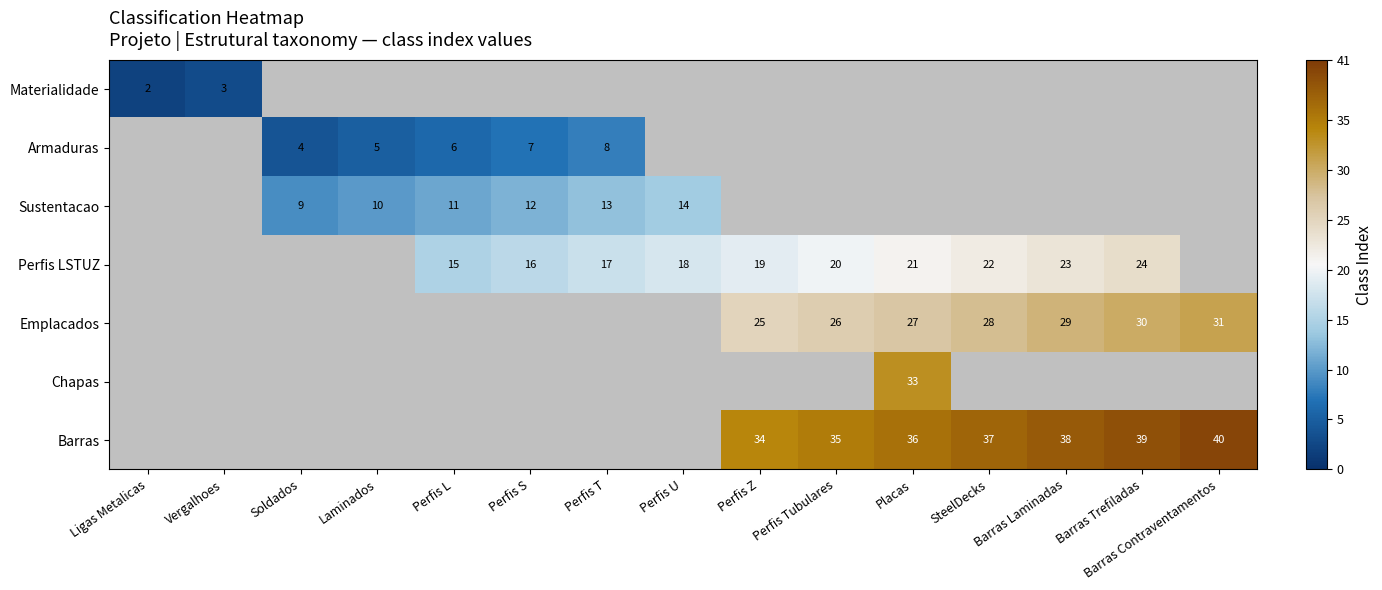

The value of Emplacados at Barras Trefiladas is 30. True or false?

True